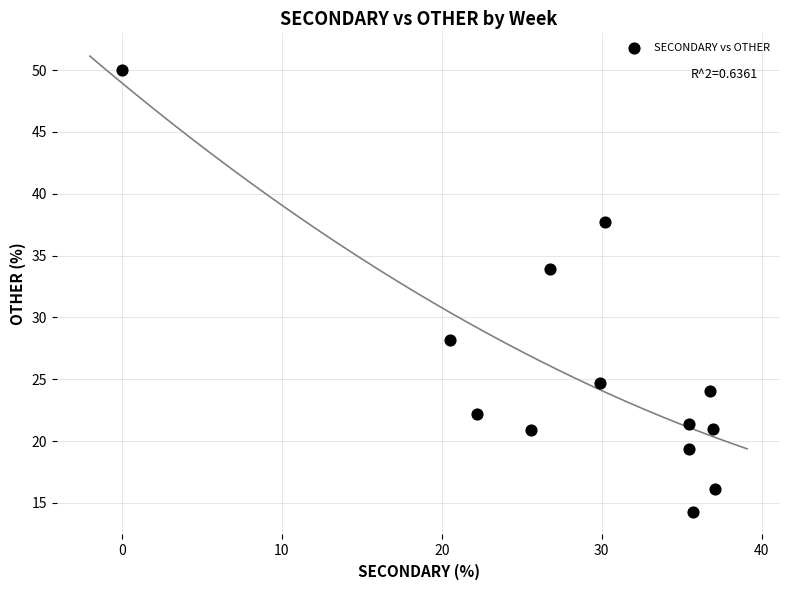

What Y value in the scatter plot is closest to 32?

33.9